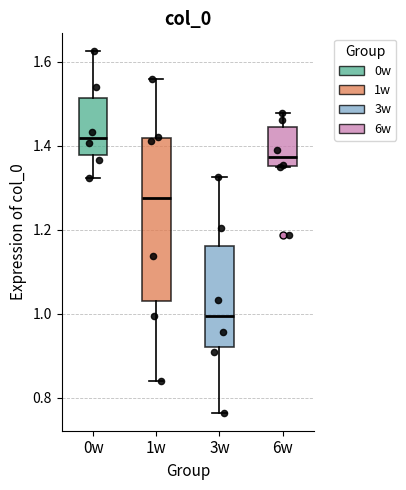

Reading left to right, read every box against the y-axis: the position of its median line, the range the box covers, and the ends of its whiskers. The values are not printed on the chart, so give them approximately, as read against the axis.

0w: median 1.42, box 1.38 to 1.52, whiskers 1.32 to 1.62
1w: median 1.28, box 1.02 to 1.42, whiskers 0.84 to 1.56
3w: median 1.00, box 0.92 to 1.16, whiskers 0.76 to 1.32
6w: median 1.38, box 1.36 to 1.44, whiskers 1.34 to 1.48